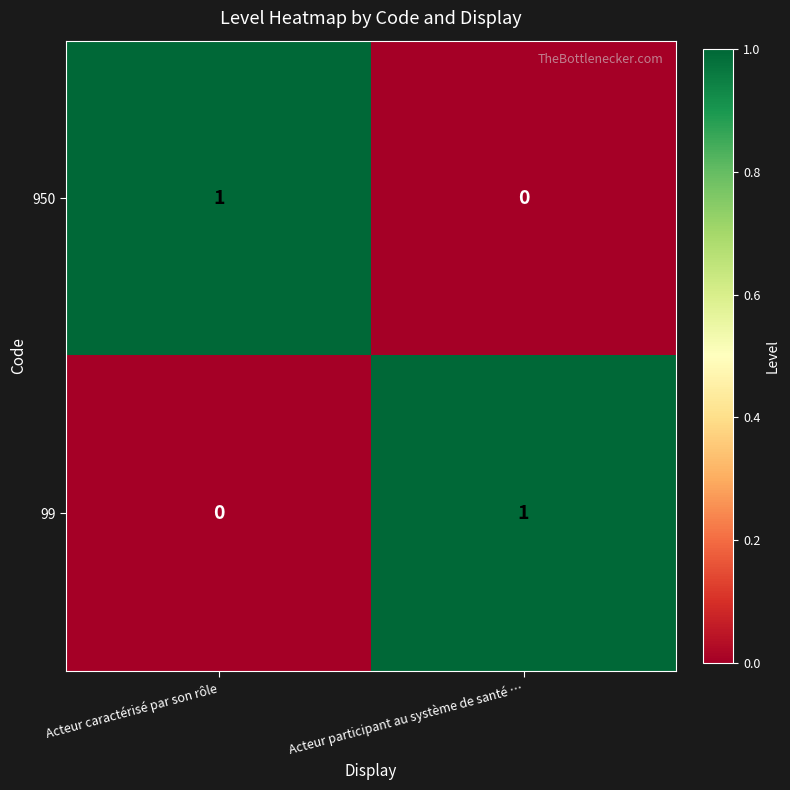

At which label is 99 closest to 0?

Acteur caractérisé par son rôle